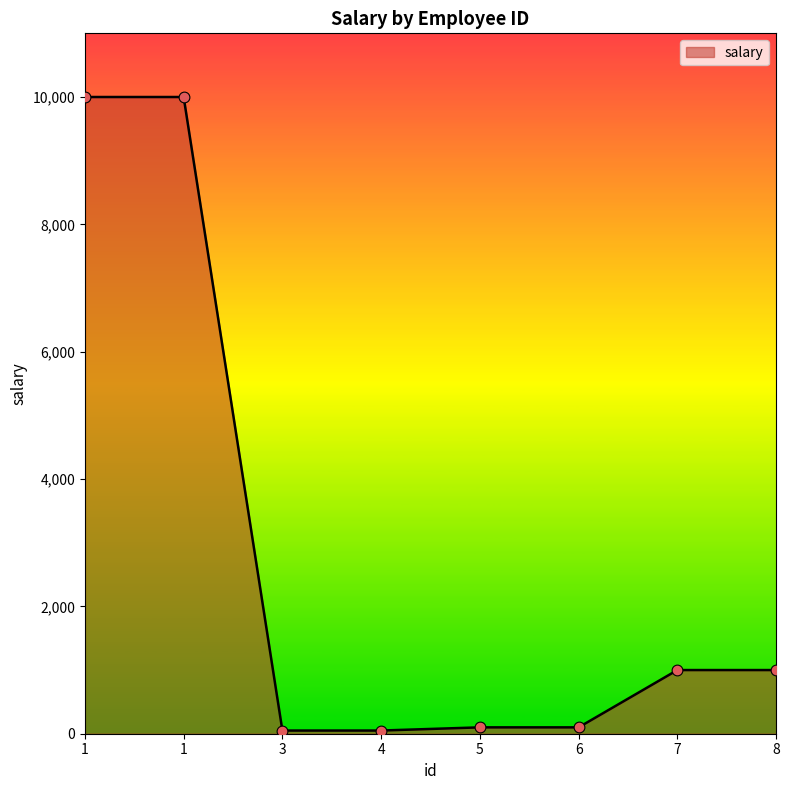

How many lines are shown in the chart?

1